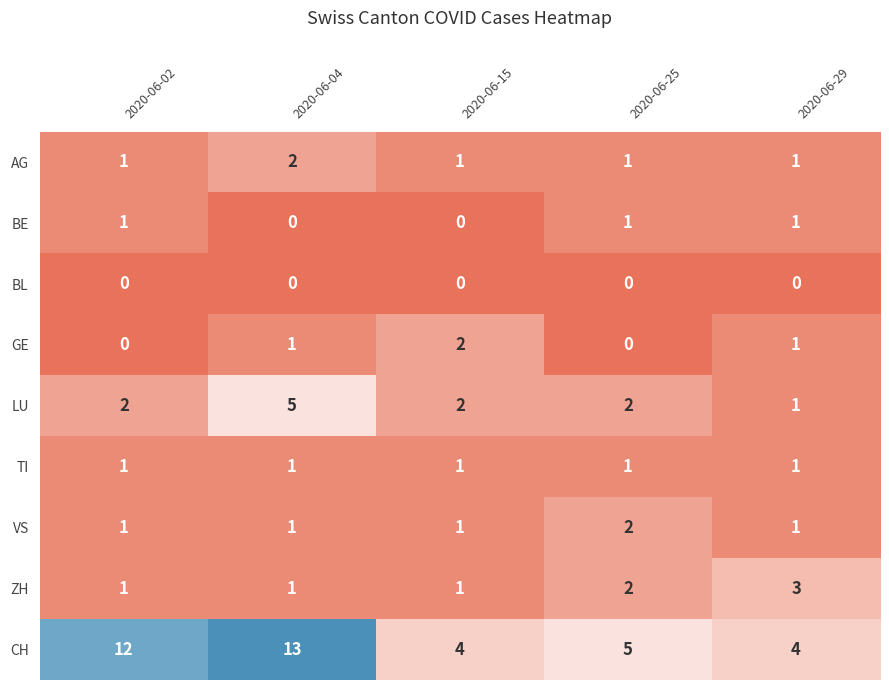

At which label does CH first exceed 5?

2020-06-02